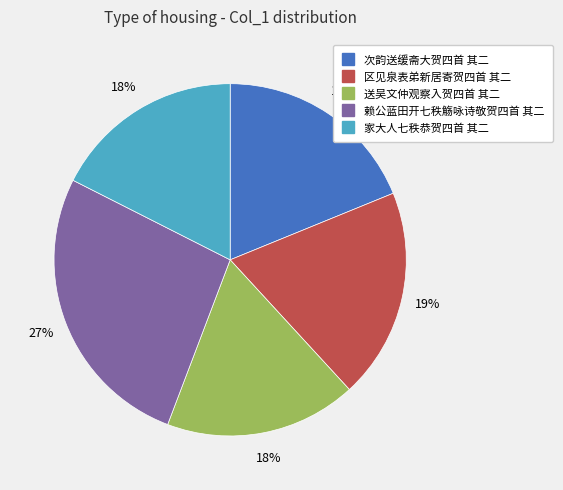

How many segments does this pie chart have?

5